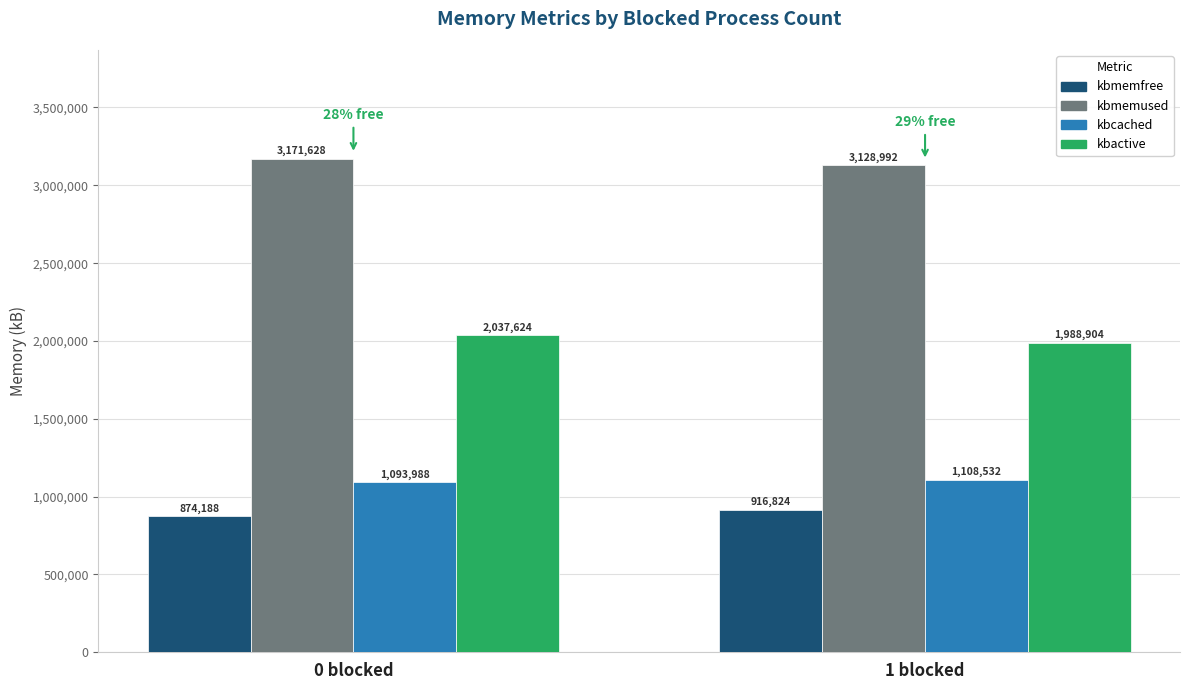

The value of kbcached at 0 blocked is 1093988. True or false?

True